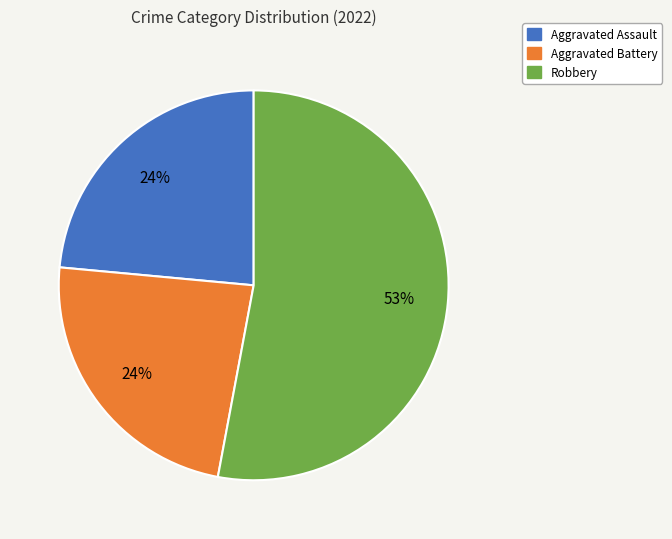

How many segments does this pie chart have?

3